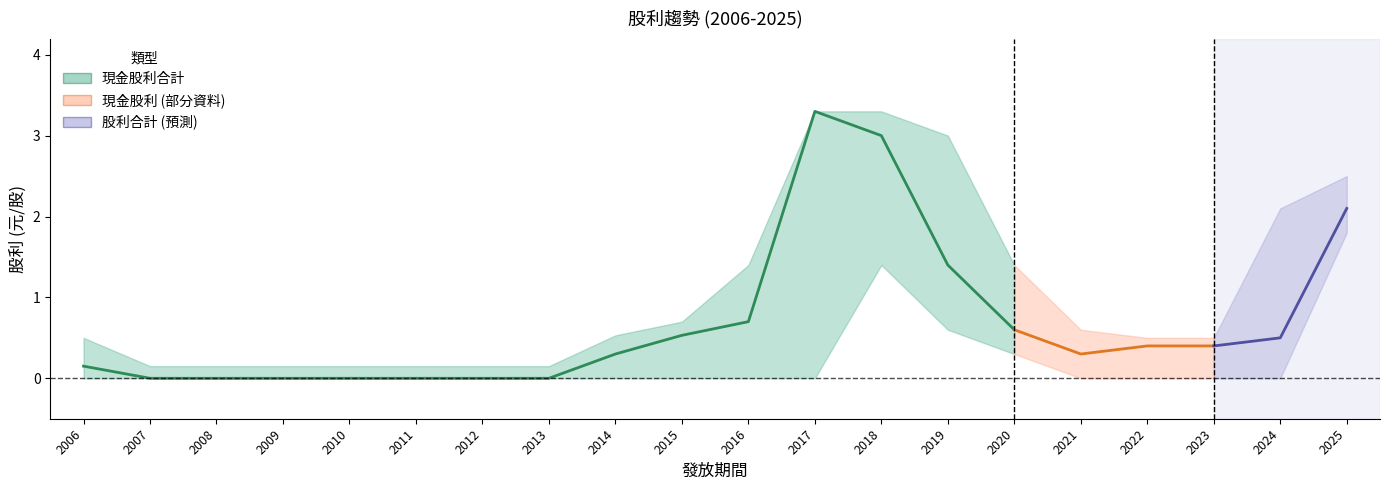

Which category has the lowest value in the 股利合計 series?

2007